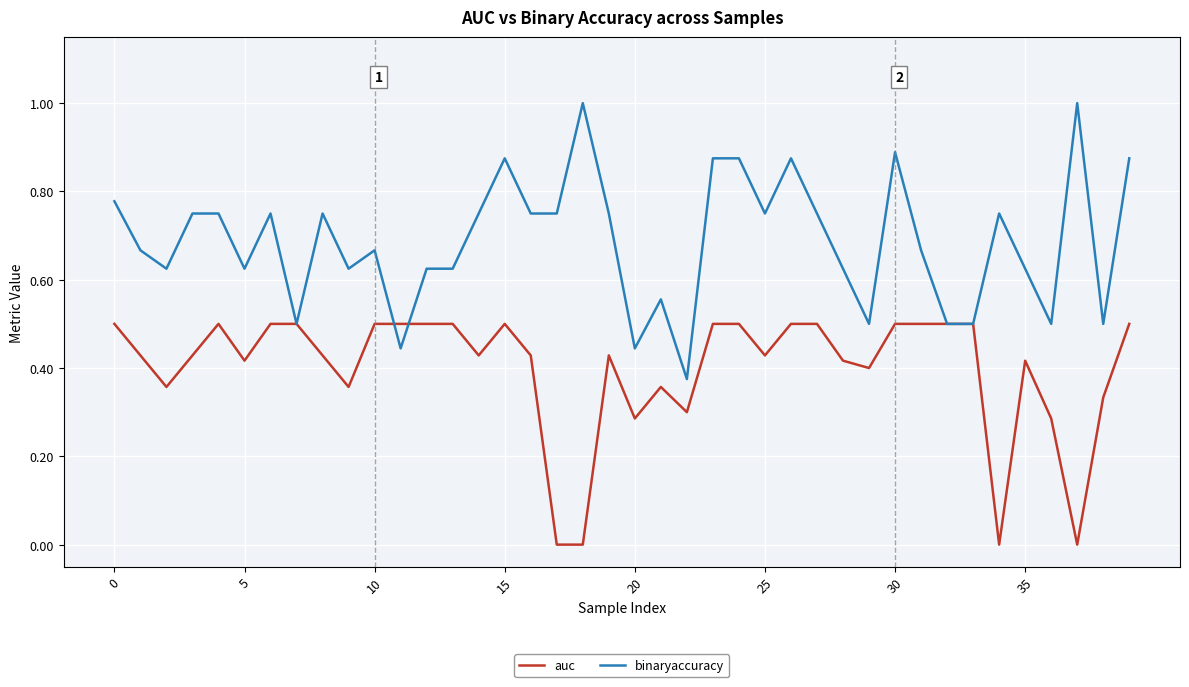

What is the highest value of the auc series?

0.5